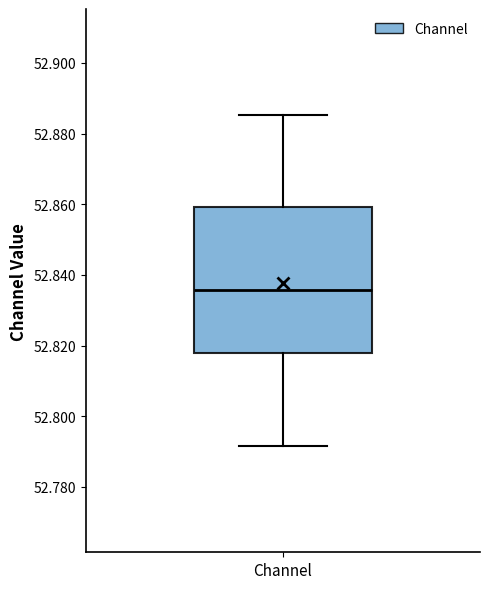

Transcribe this box plot: give where the median line is, the range the box spans, and where the two whiskers end, as read against the y-axis. The values are not printed on the chart, so give them approximately, as read against the axis.

median 52.836, box 52.818 to 52.860, whiskers 52.792 to 52.886